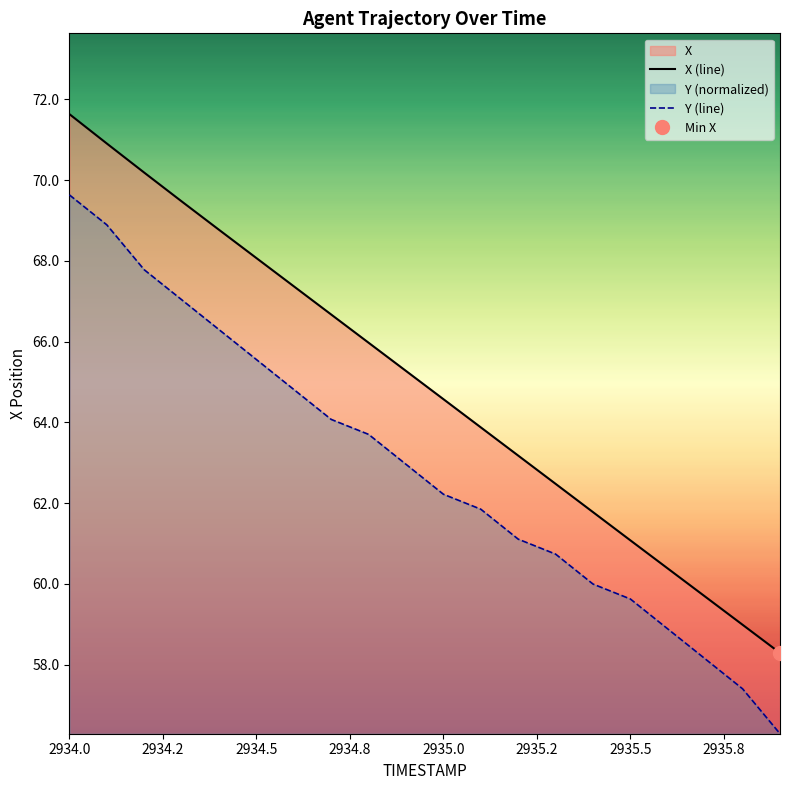

How many data points does each series have?

20